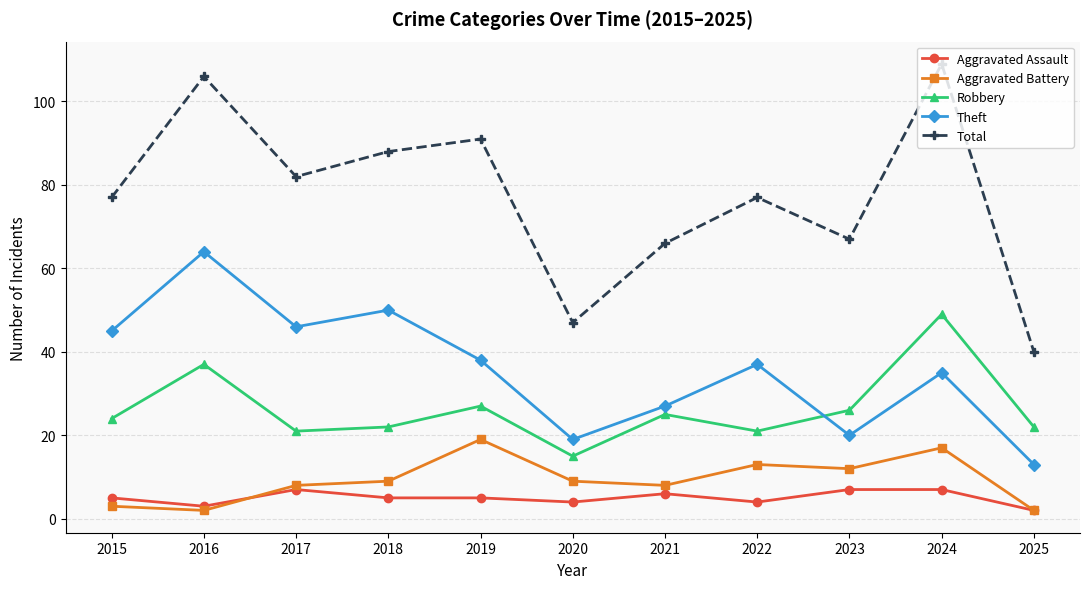

Which series has the largest total across all categories?

Total